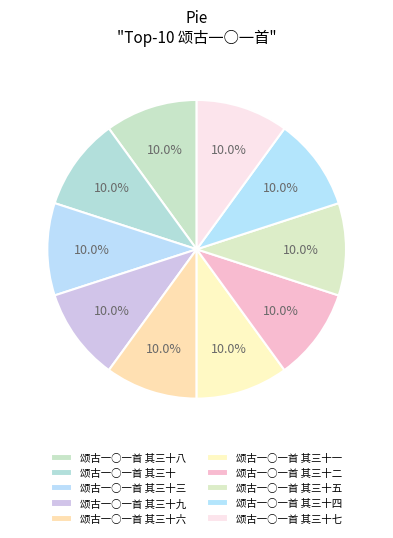

Combined, what portion of the pie is 颂古一○一首 其三十八 and 颂古一○一首 其三十?

20.0%